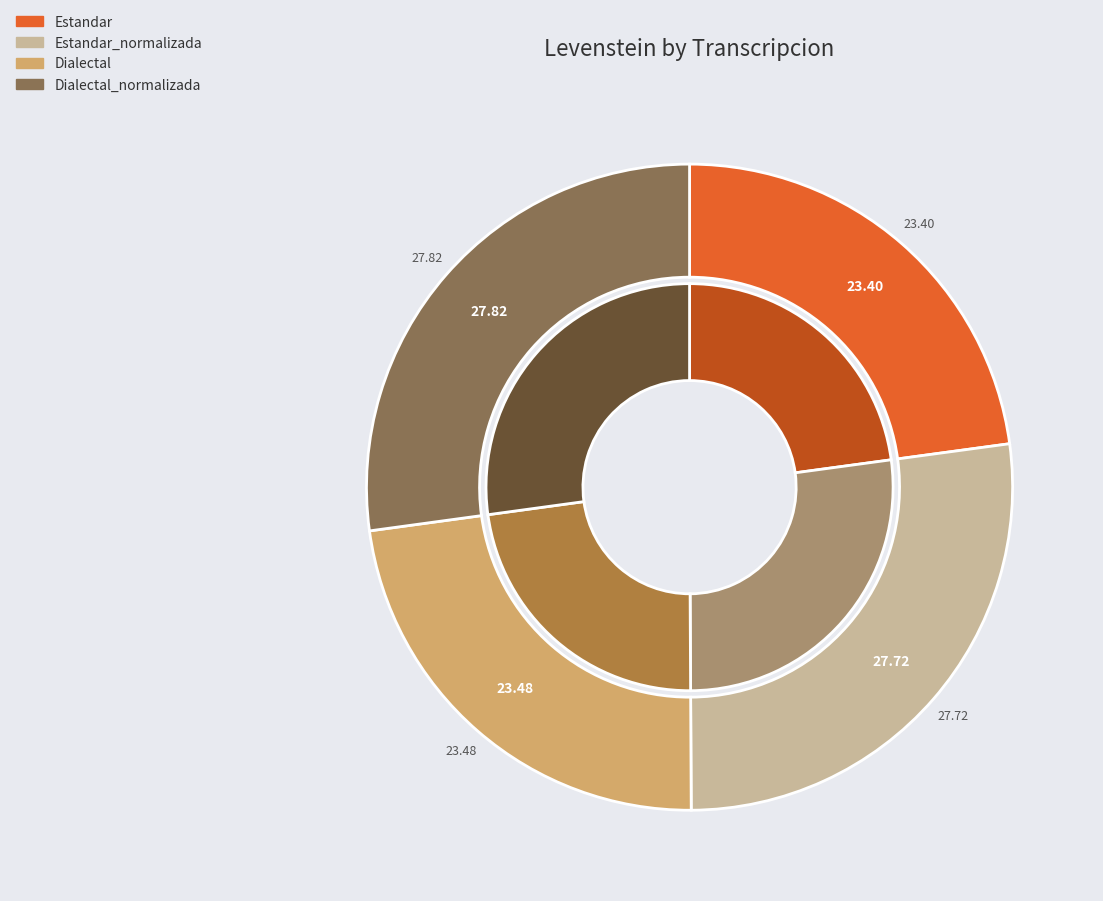

What is the change in value from Estandar_normalizada to Dialectal_normalizada?

+0.1